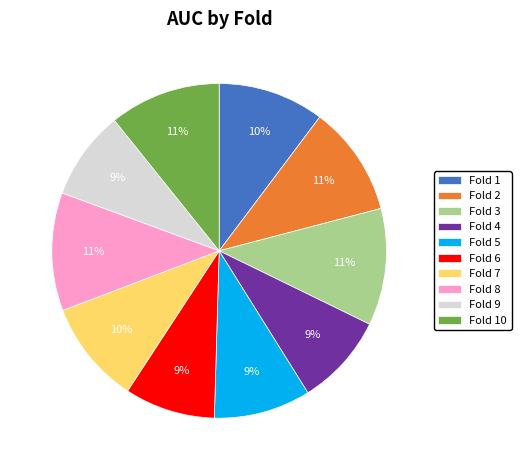

To the nearest percent, what portion does Fold 7 represent?

10%